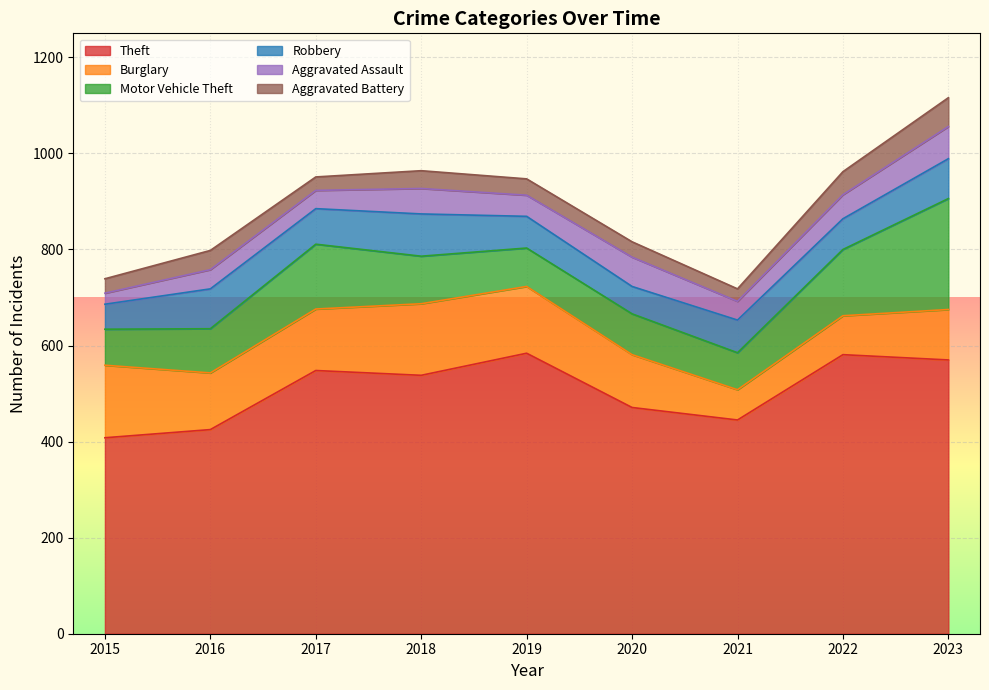

What is the spread (max minus min) of values at 2020?

439